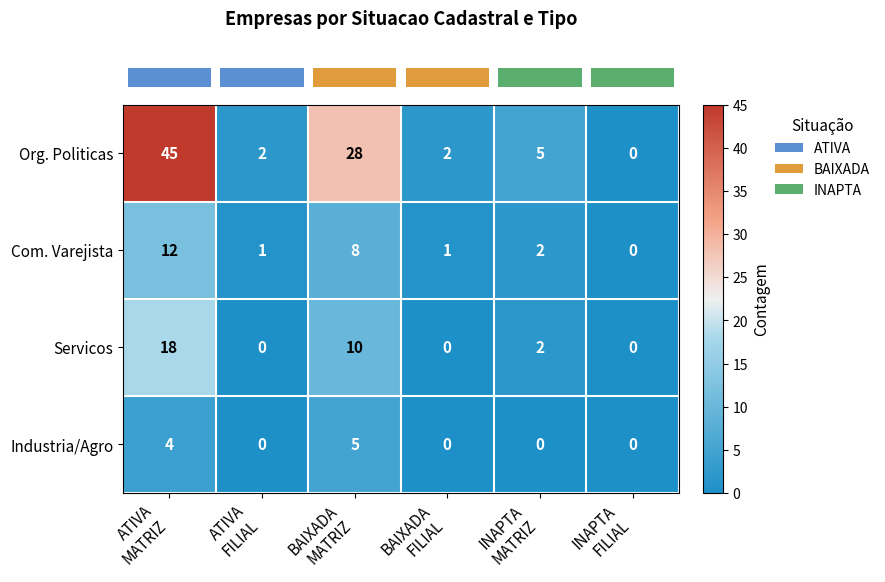

How many values in the Org. Politicas series are below 5?

3